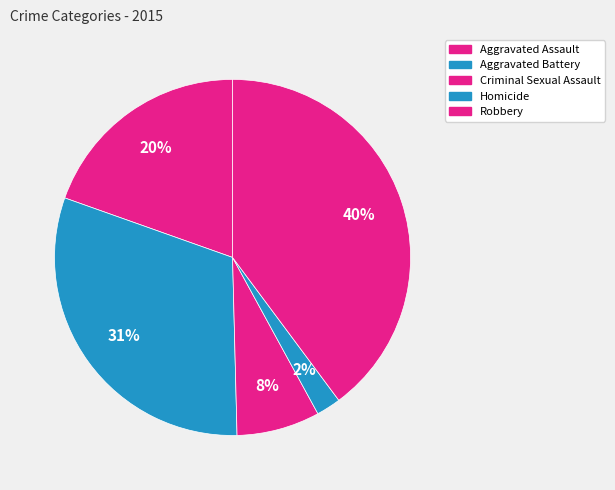

To the nearest percent, what portion does Aggravated Battery represent?

31%